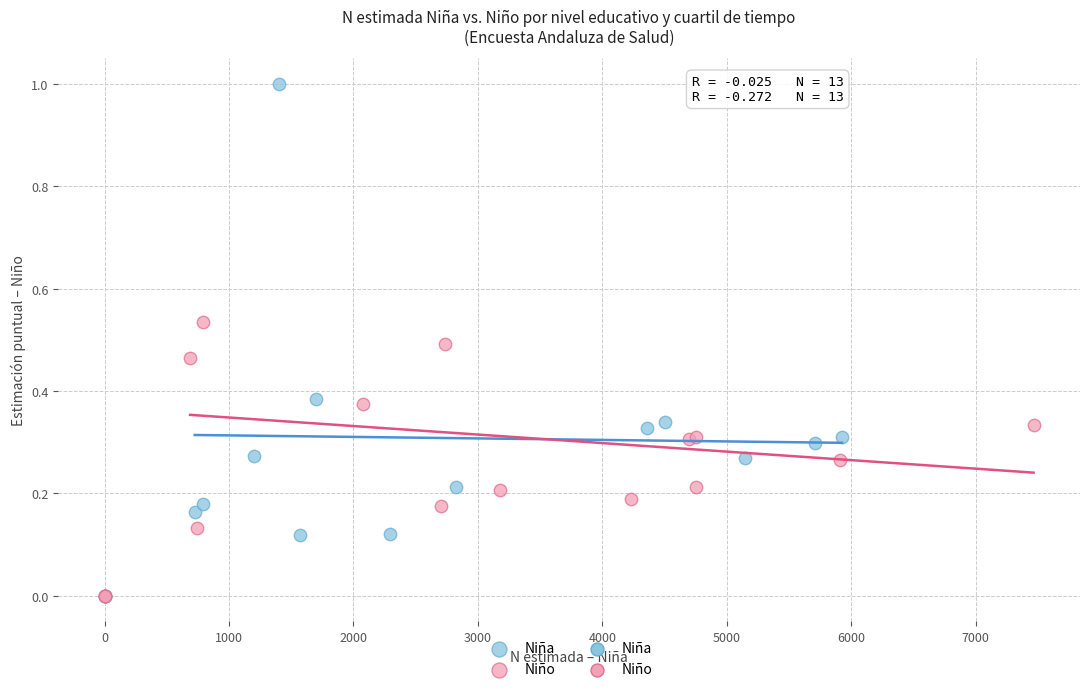

Which series has the largest Y range (max minus min)?

Niña